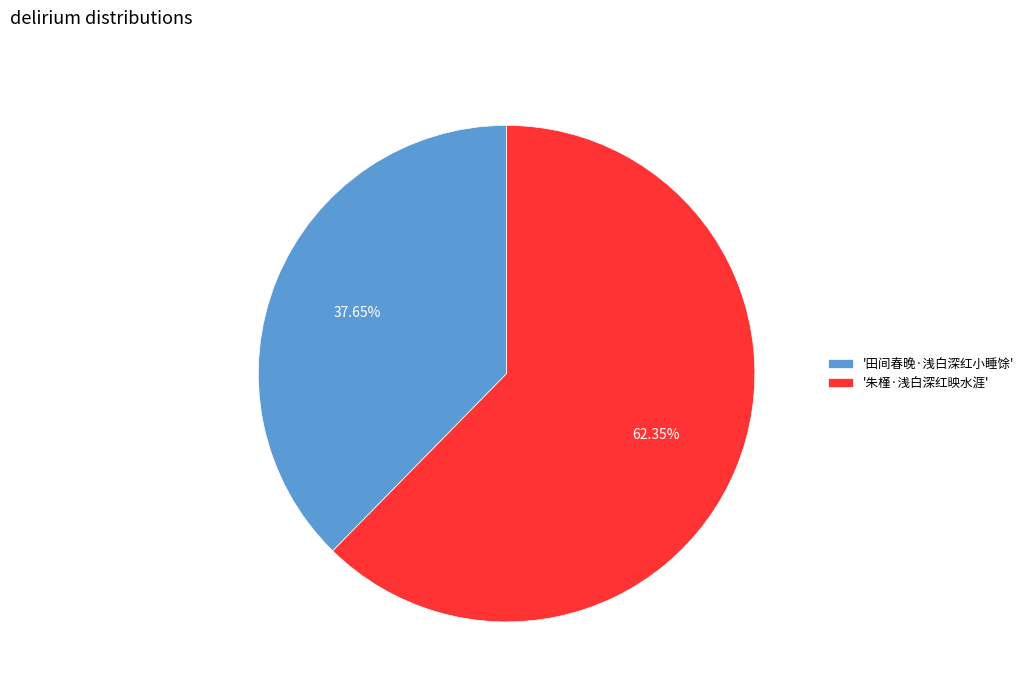

How many slices are in this pie chart?

2